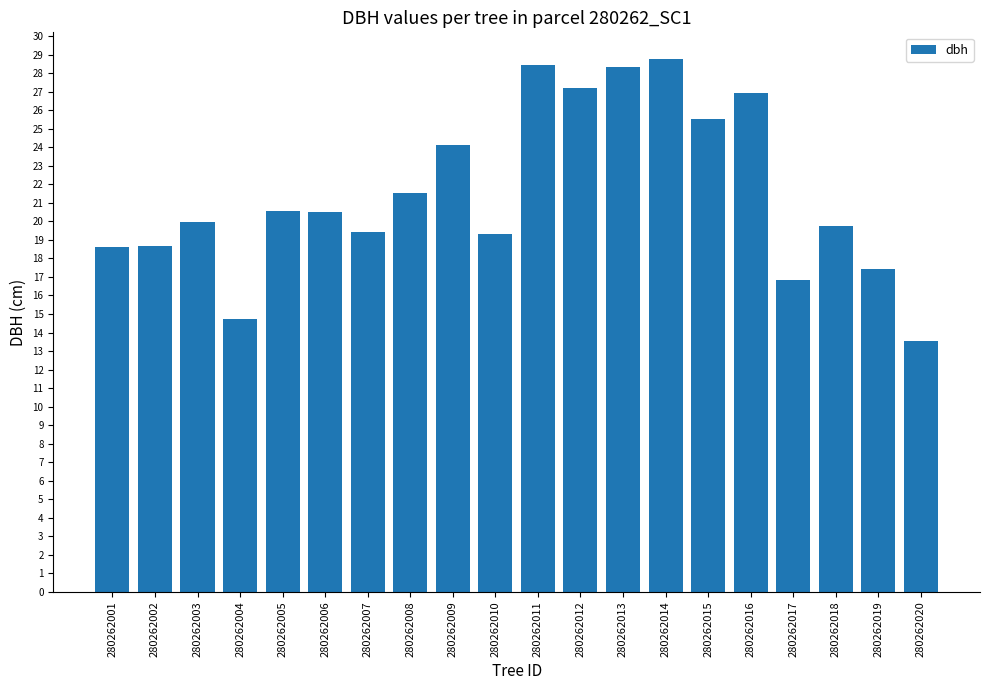

At which category does the chart reach its minimum across all series?

280262020